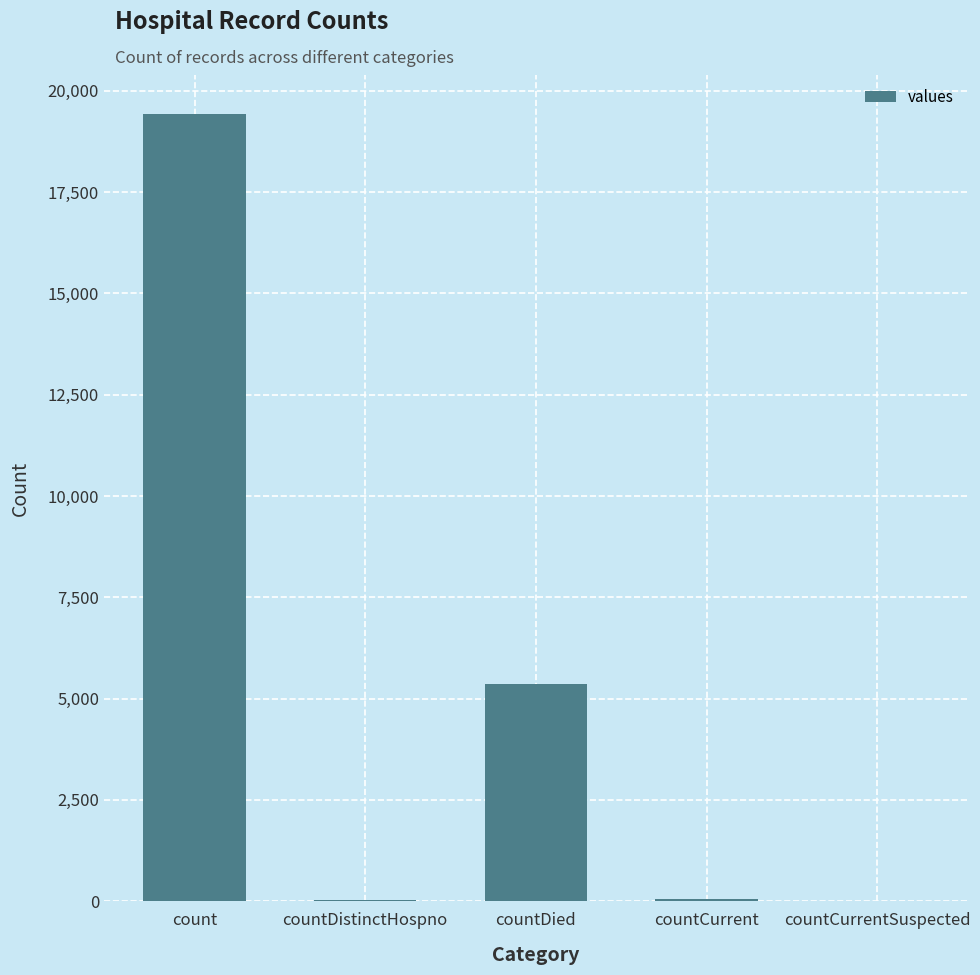

Where is the data nearest to the value 9710?

countDied